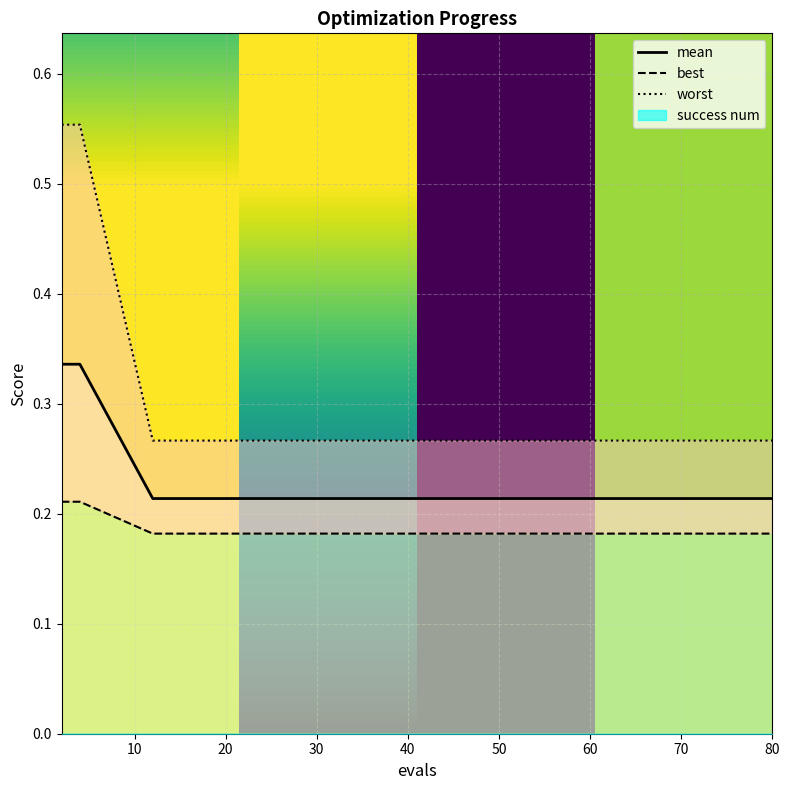

What is the difference between the highest and lowest values at 80?

0.1